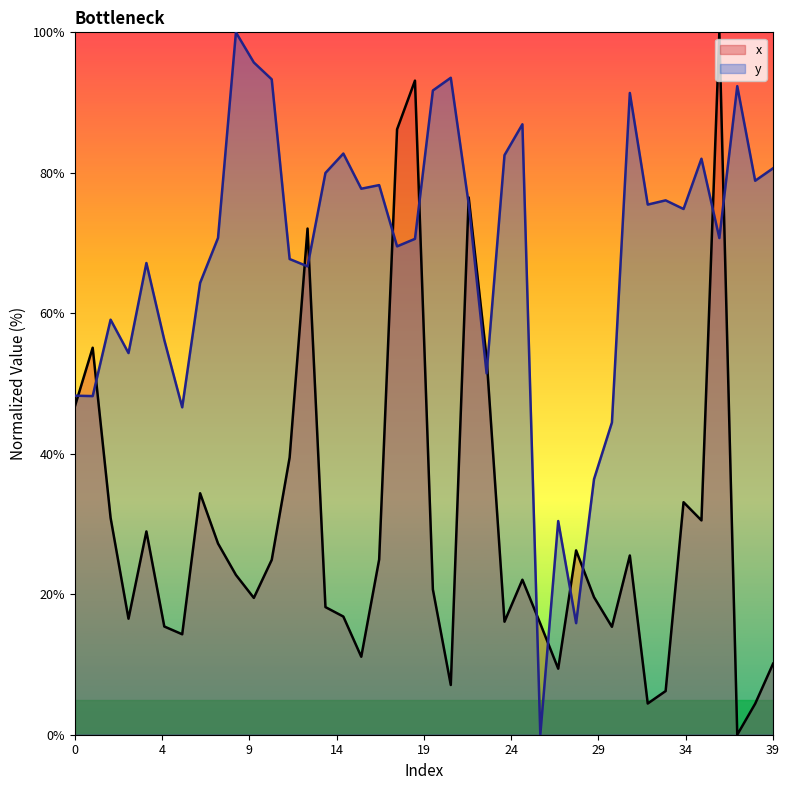

Which series has the largest total across all categories?

y